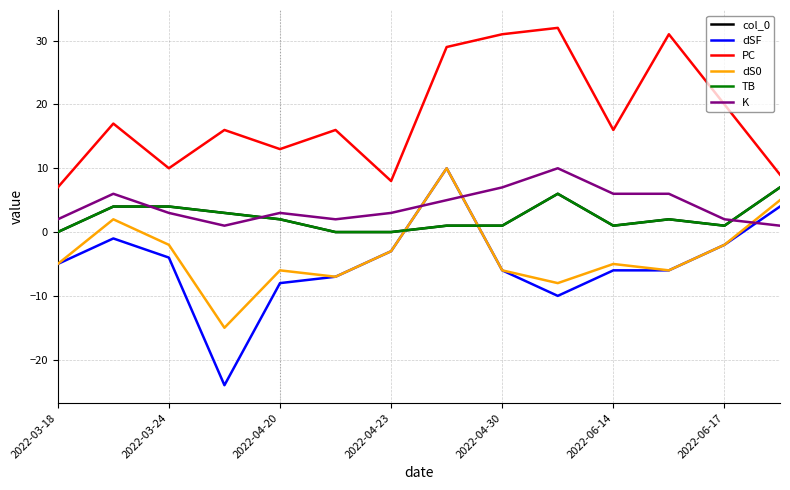

Does the chart display data point markers on the line(s)?

No